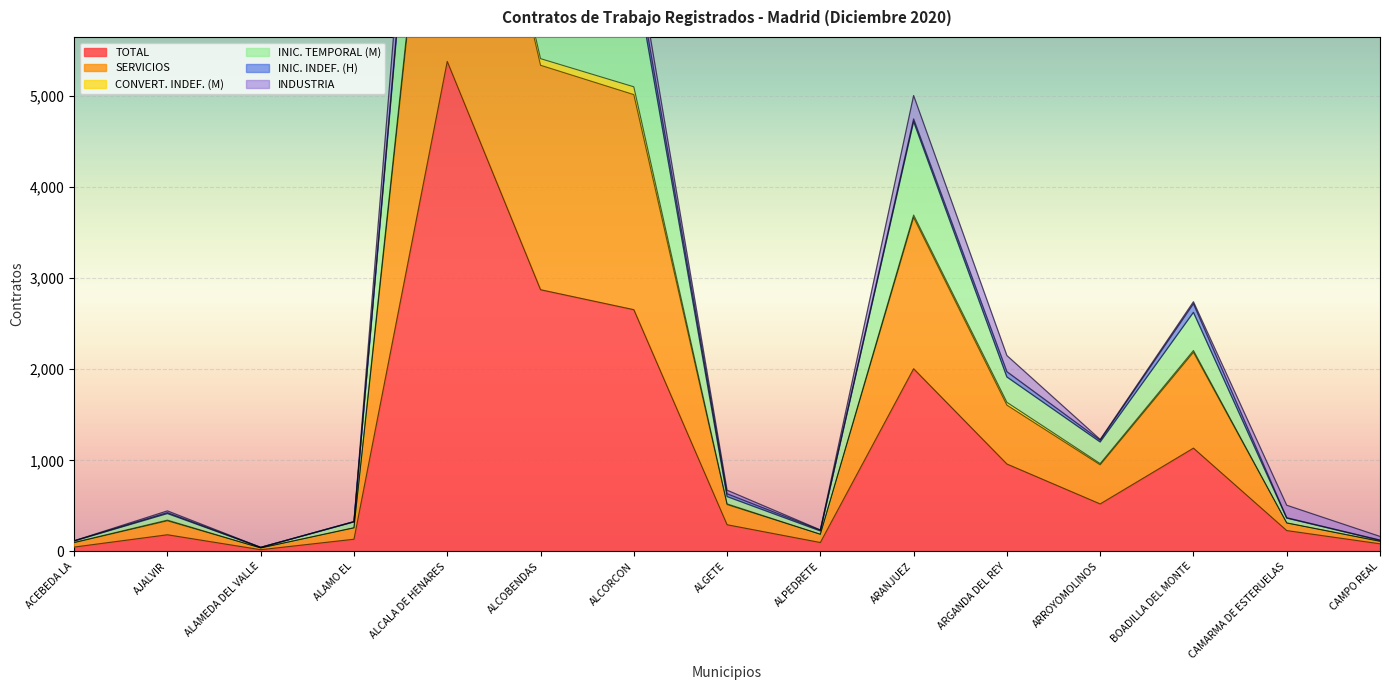

True or false: INIC. TEMPORAL (M) and TOTAL intersect in this chart.

False